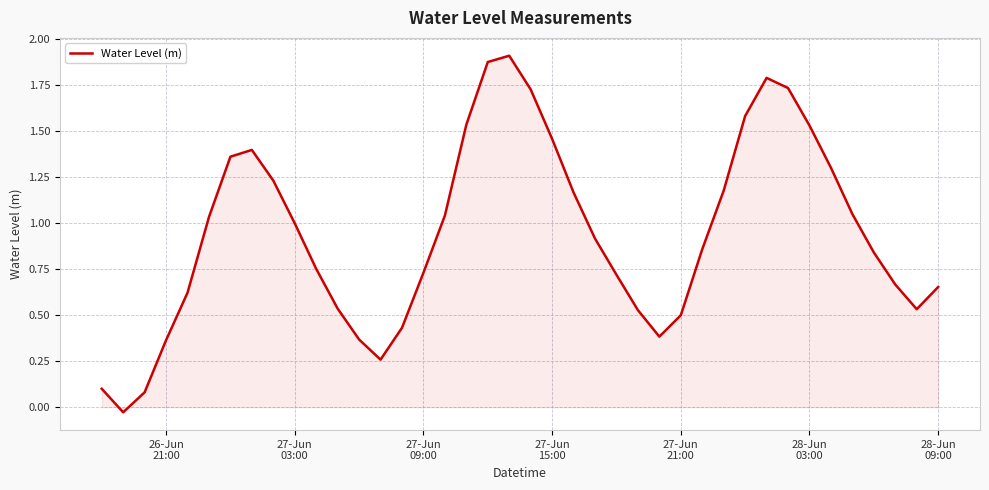

How many lines are shown in the chart?

1